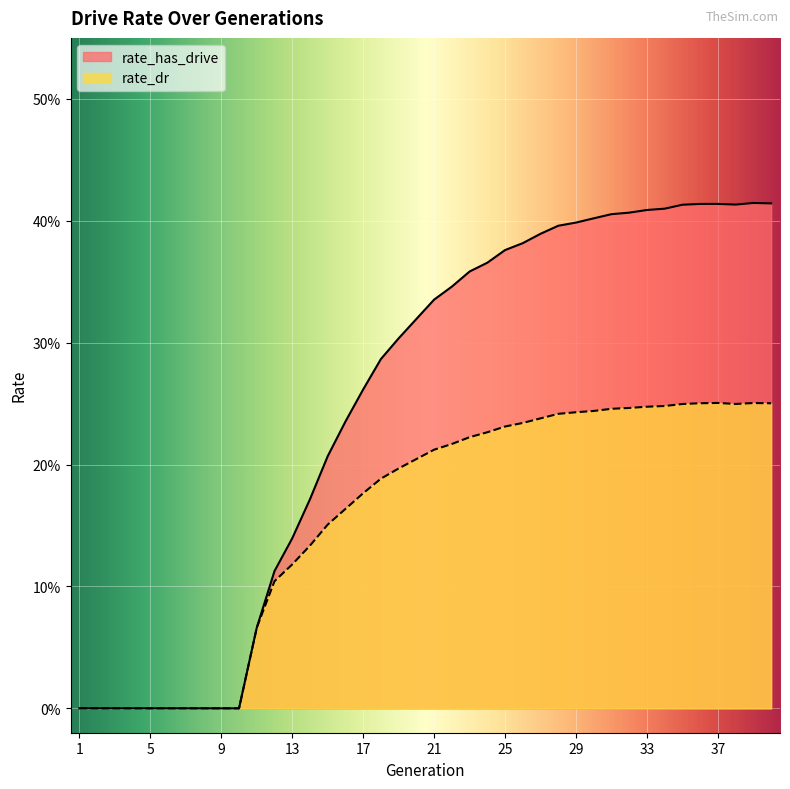

How many interior local valleys does the rate_dr series have?

1